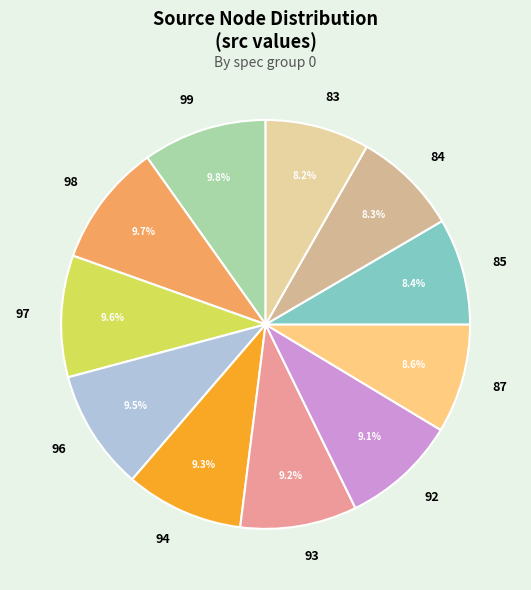

What percentage is NOT represented by 96?

90.5%